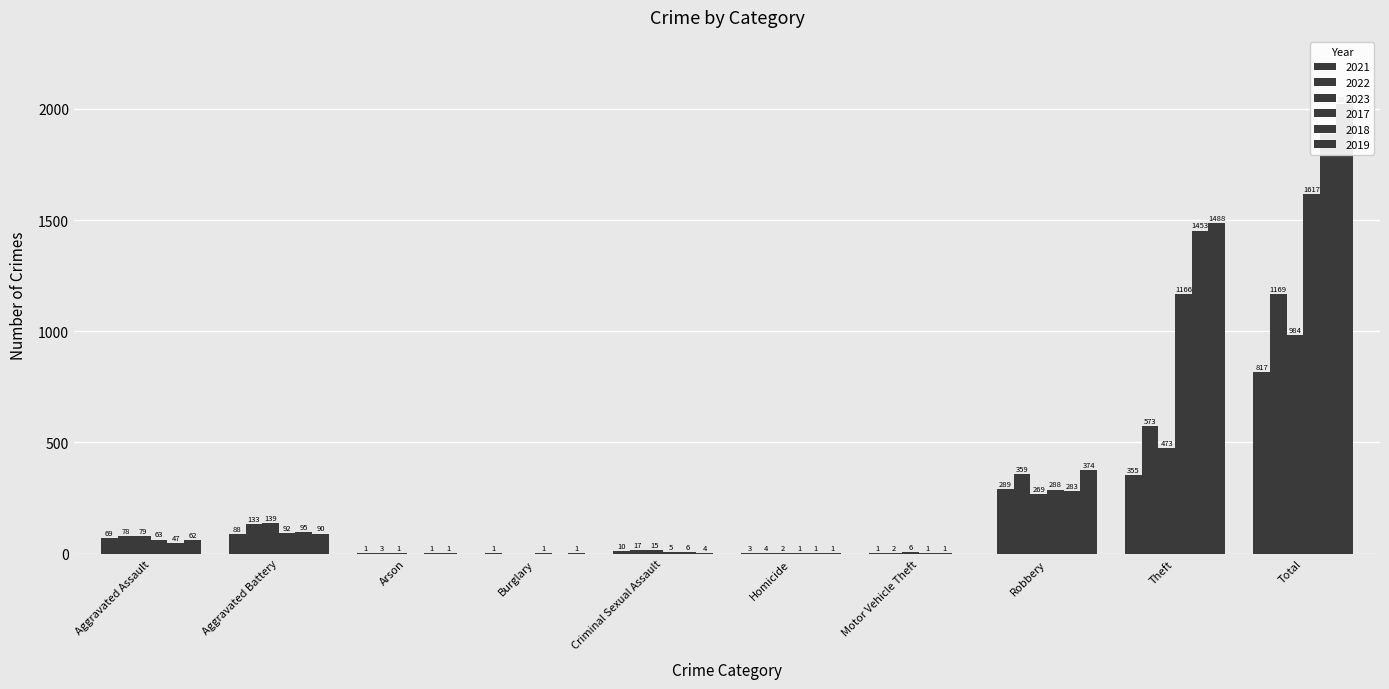

Which series has the largest total across all categories?

2019